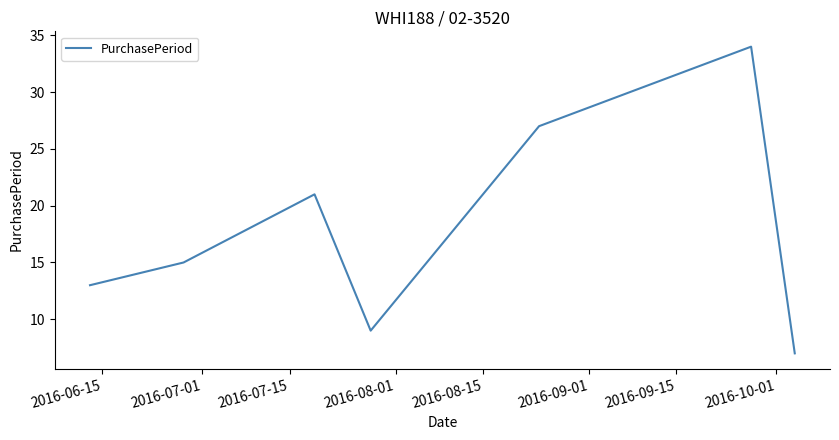

How many values are below 15?

3